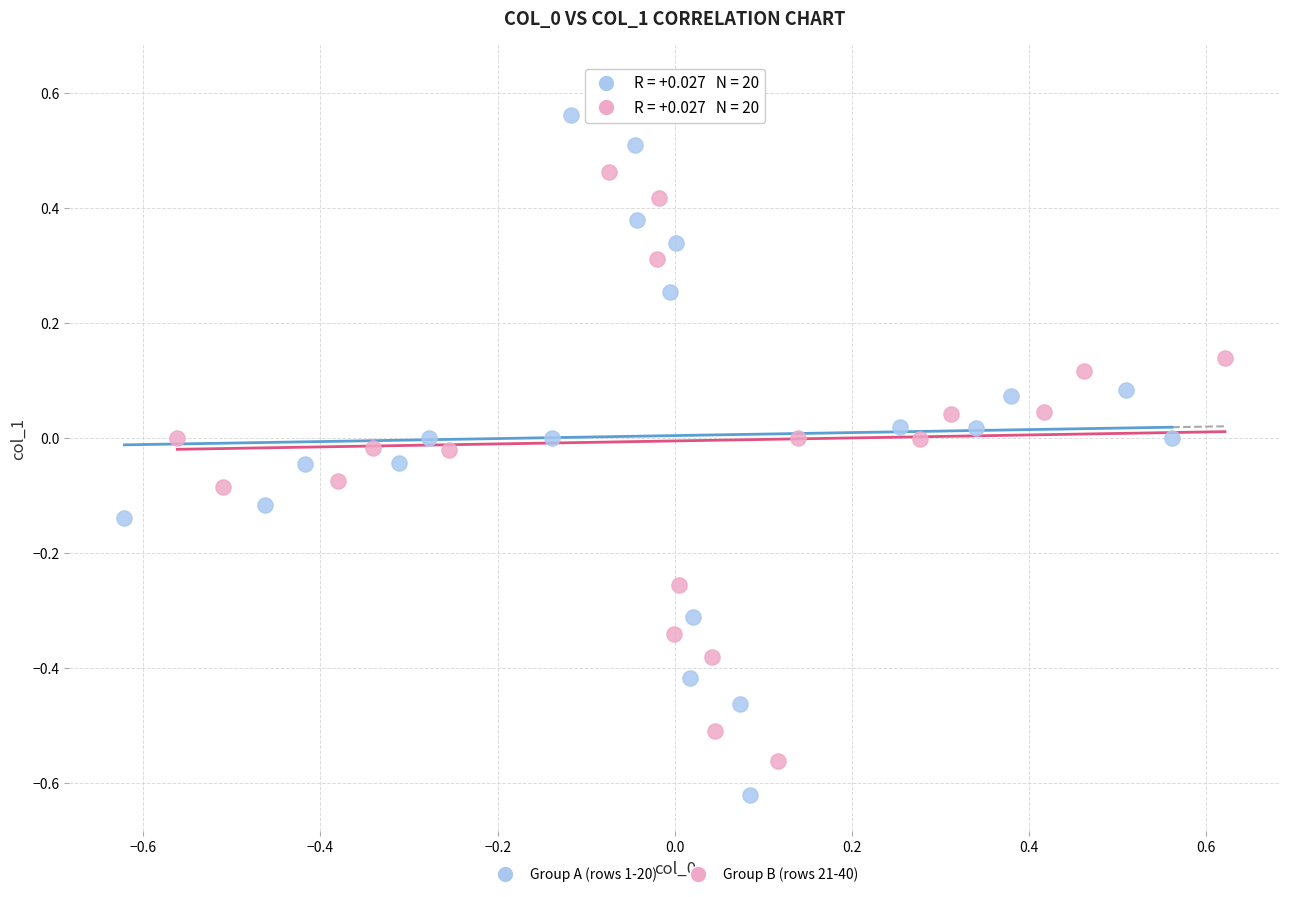

Which series reaches the minimum Y coordinate?

Group A (rows 1-20)